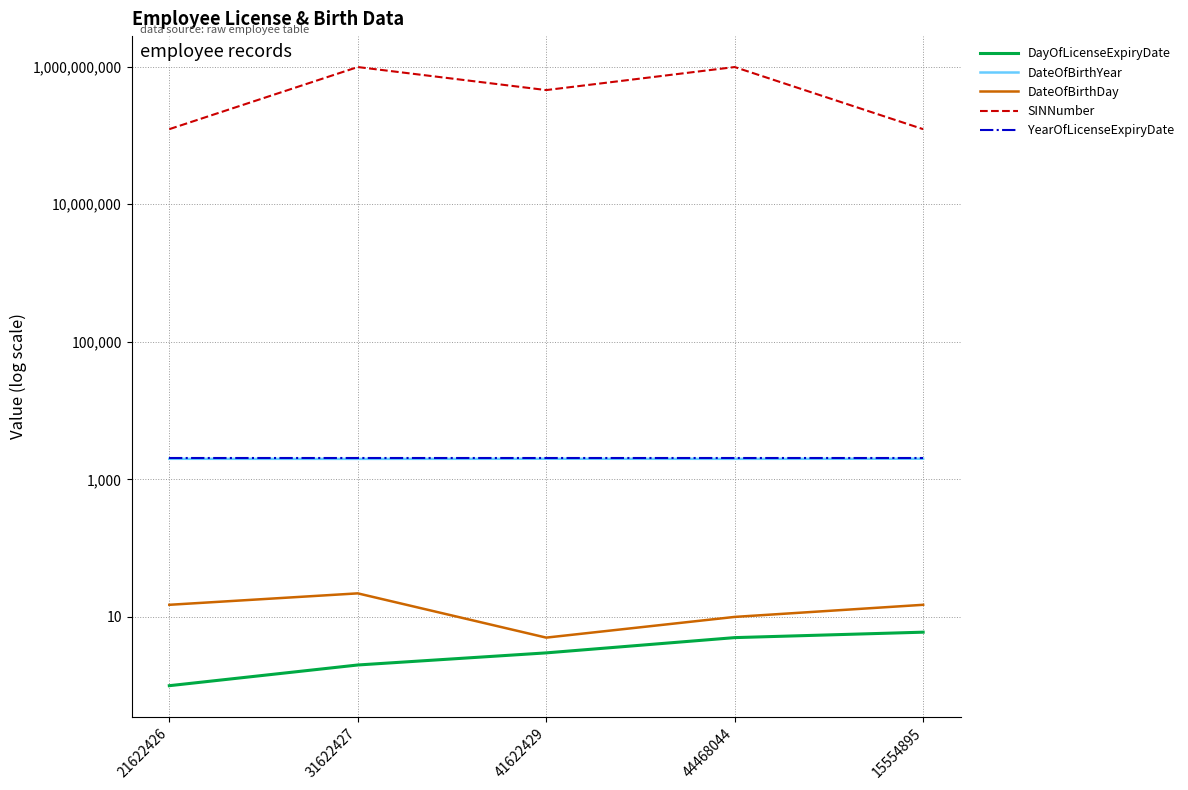

Which series has the largest range (max minus min)?

SINNumber